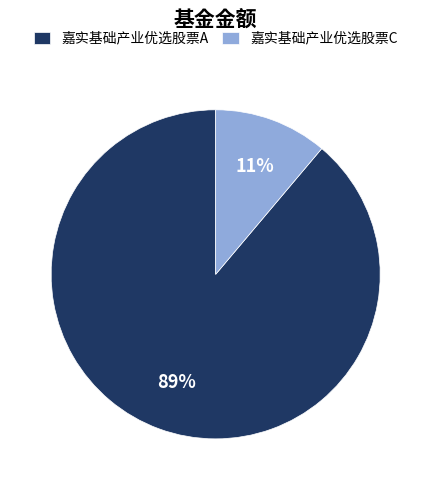

To the nearest percent, what is the difference between the 嘉实基础产业优选股票C and 嘉实基础产业优选股票A slice percentages?

78%